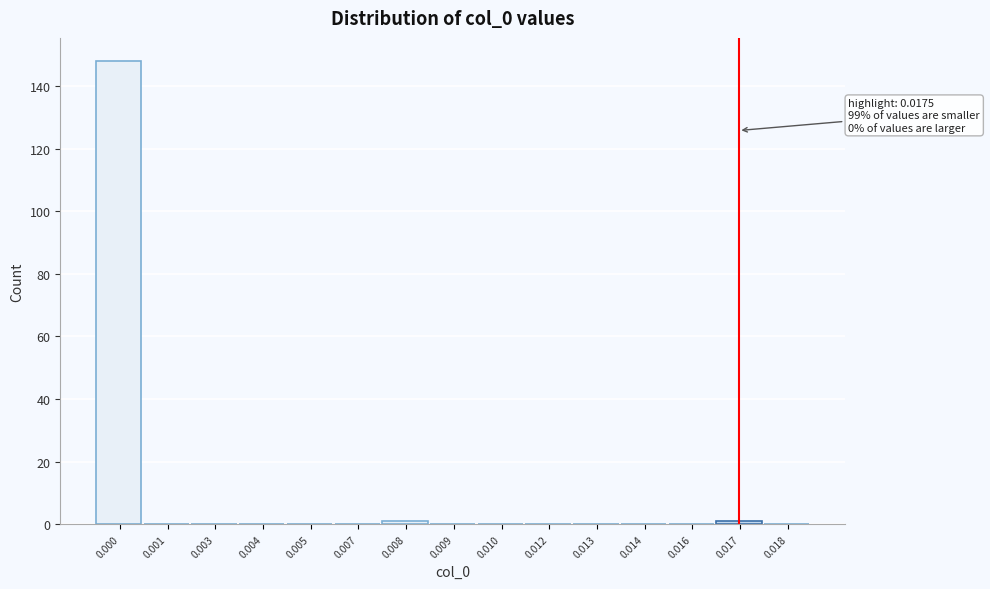

Reading left to right, list all the values displayed in this chart.

0.000=148	0.001=0	0.003=0	0.004=0	0.005=0	0.007=0	0.008=1	0.009=0	0.010=0	0.012=0	0.013=0	0.014=0	0.016=0	0.017=1	0.018=0